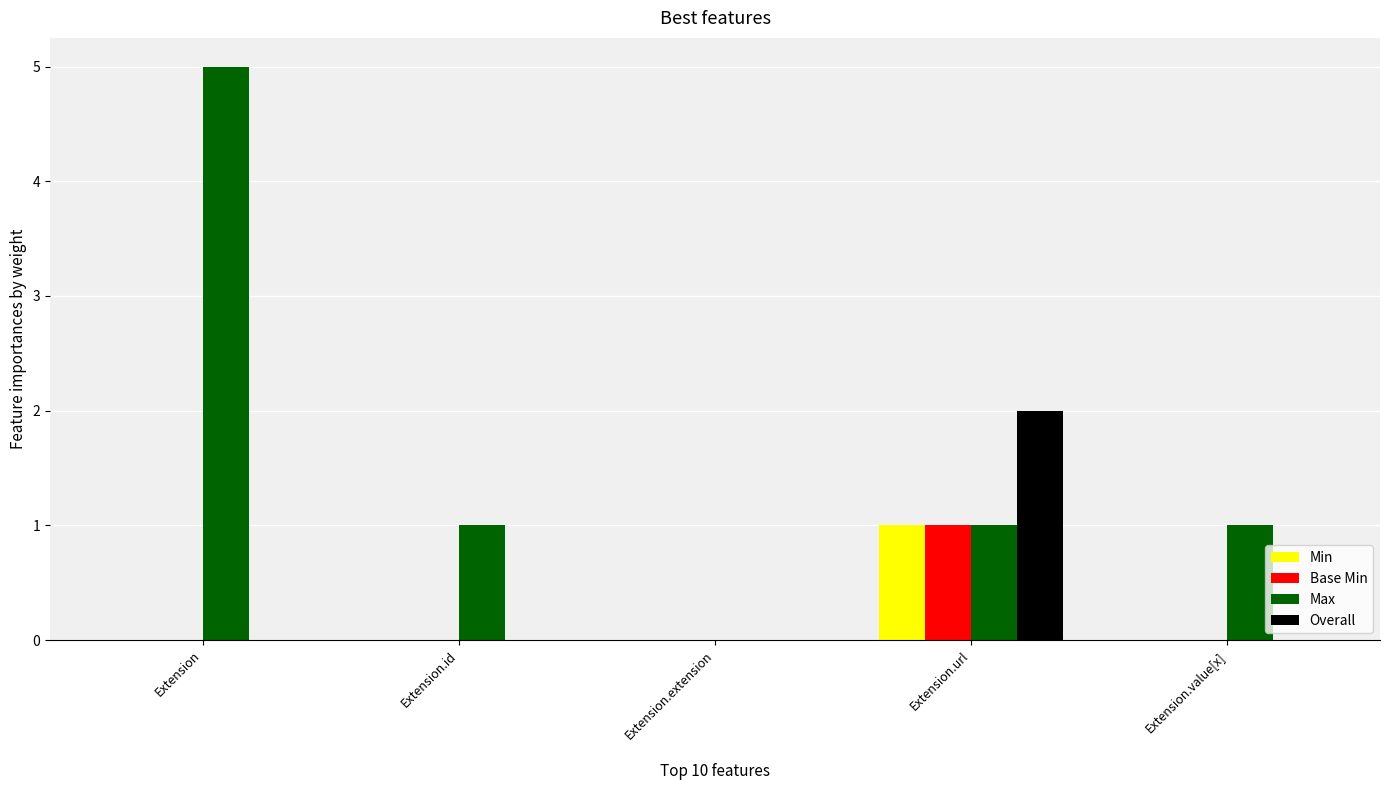

Is it true that Max equals 1 at Extension.value[x]?

True